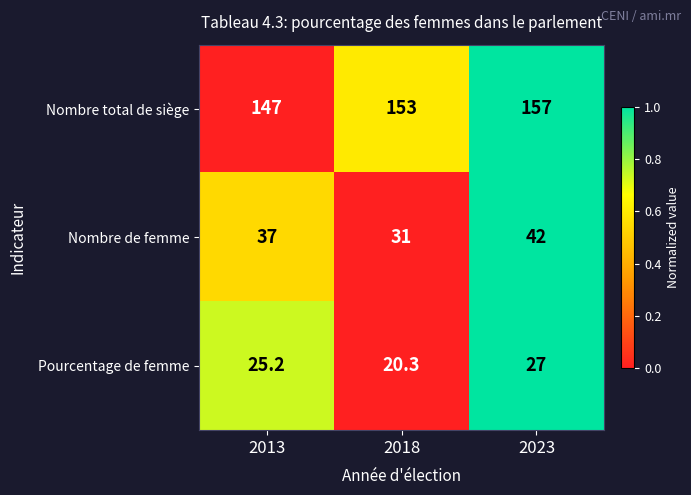

Which series has the widest spread of values?

Nombre de femme